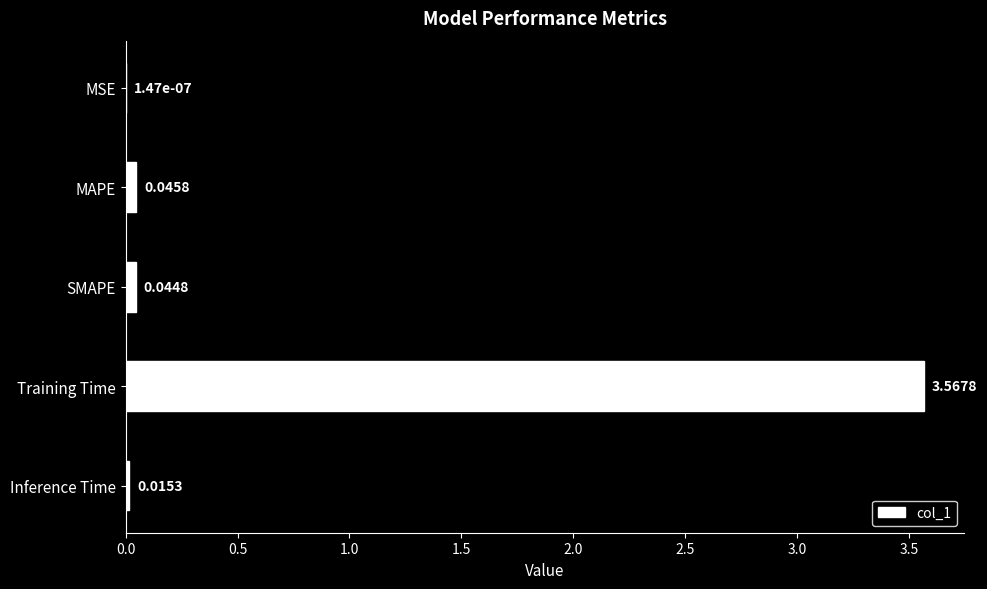

Are the bars horizontal?

Yes